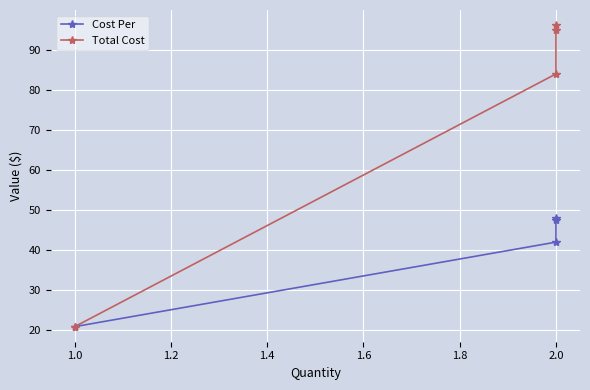

Which series has the widest spread of values?

Total Cost